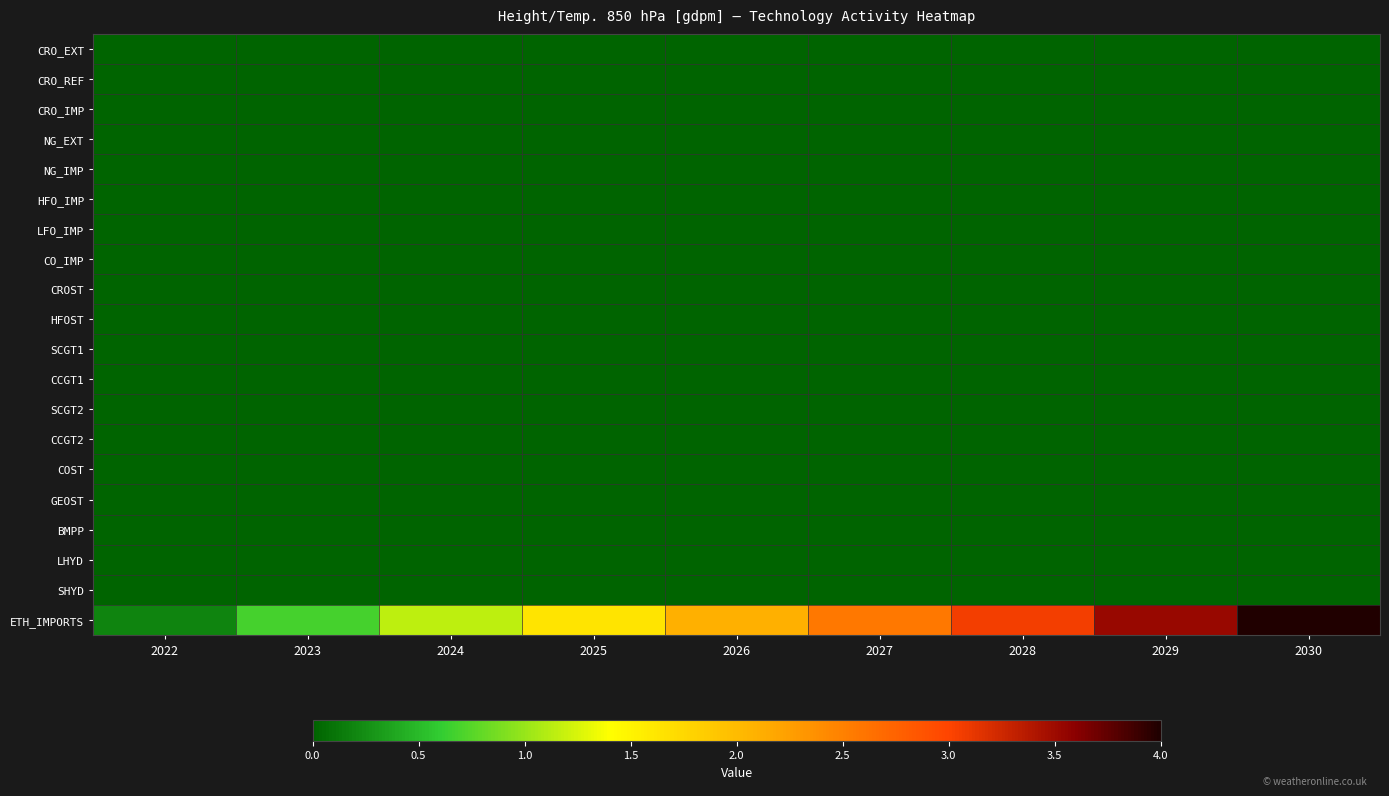

Which series changed the most between 2022 and 2025?

ETH_IMPORTS